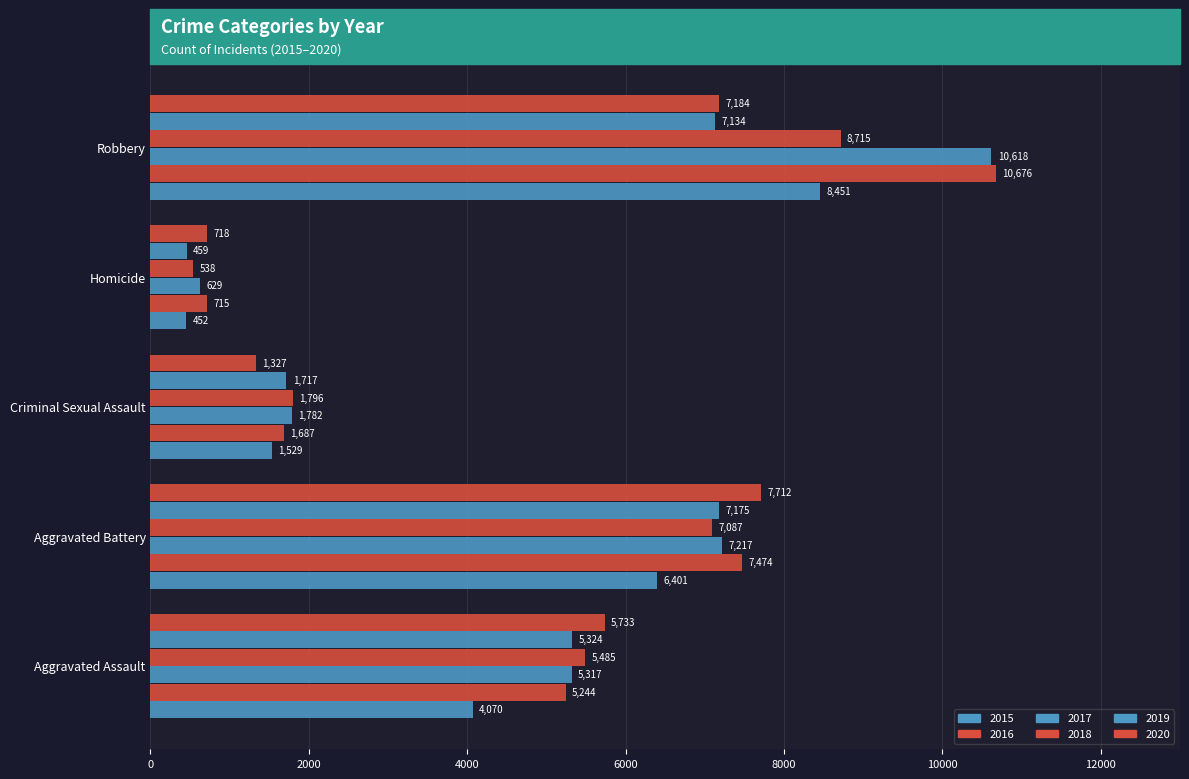

How many data points does each series have?

5